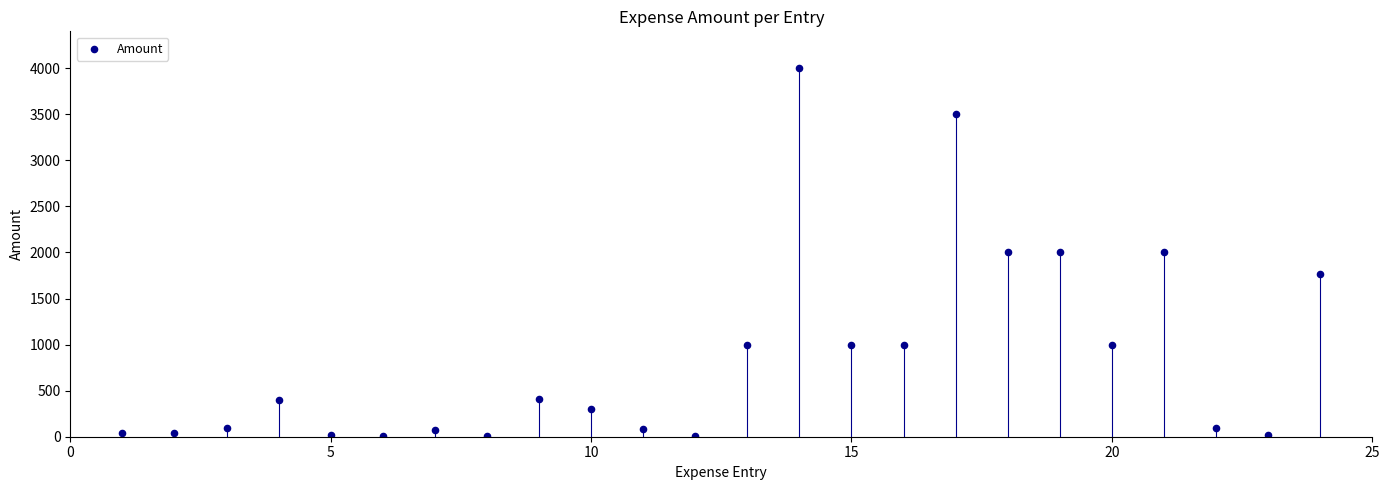

What is the range of Y values (max minus min)?

3992.0